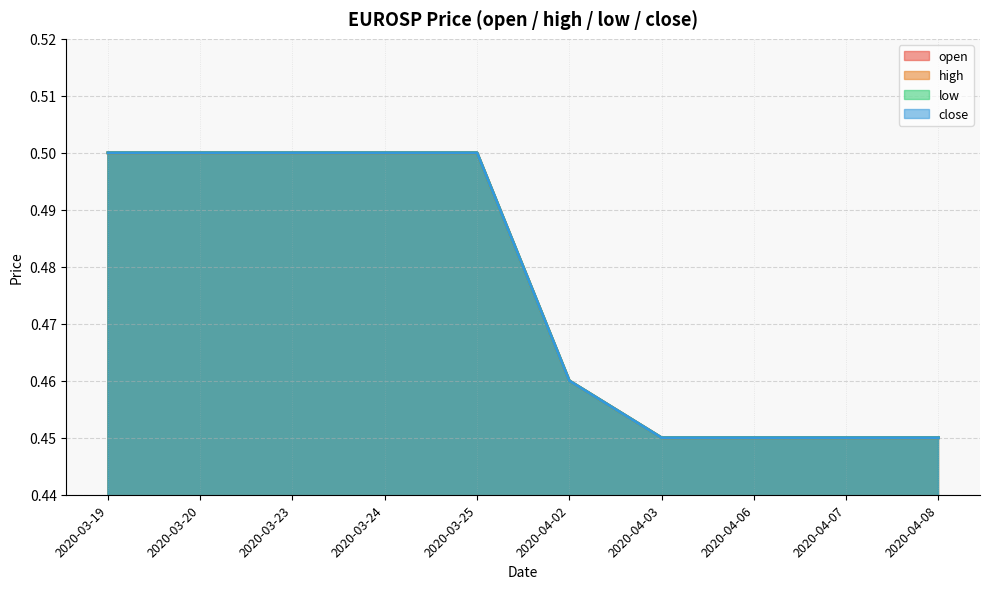

Rank the series at 2020-04-03 from lowest to highest value.

open, high, low, close